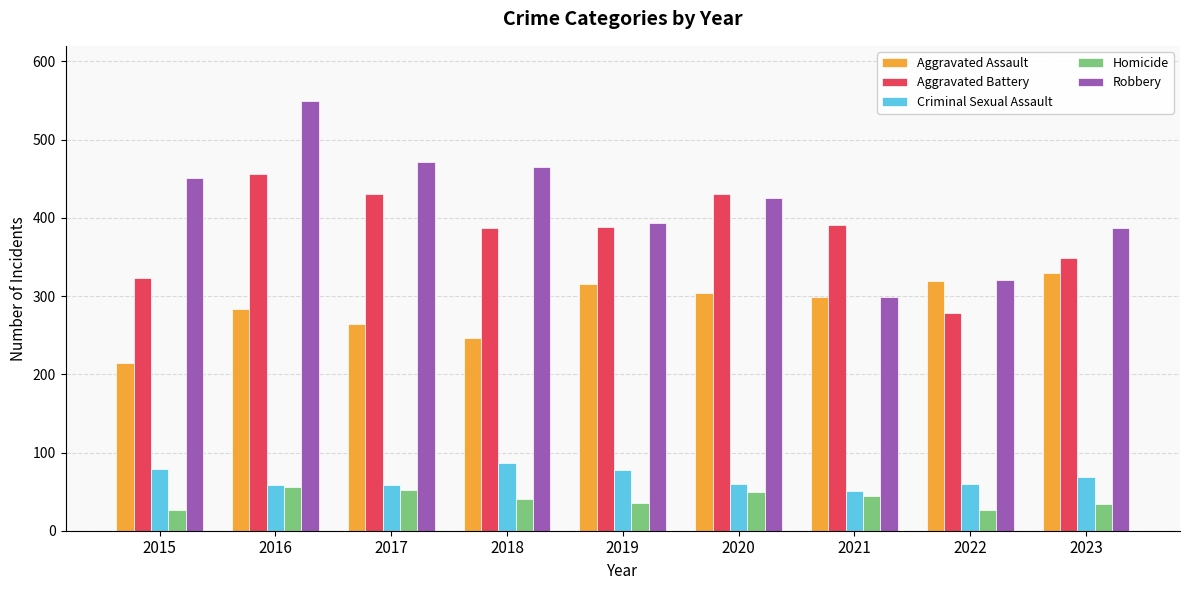

What is the sum of the Robbery values at 2017 and 2018?

936